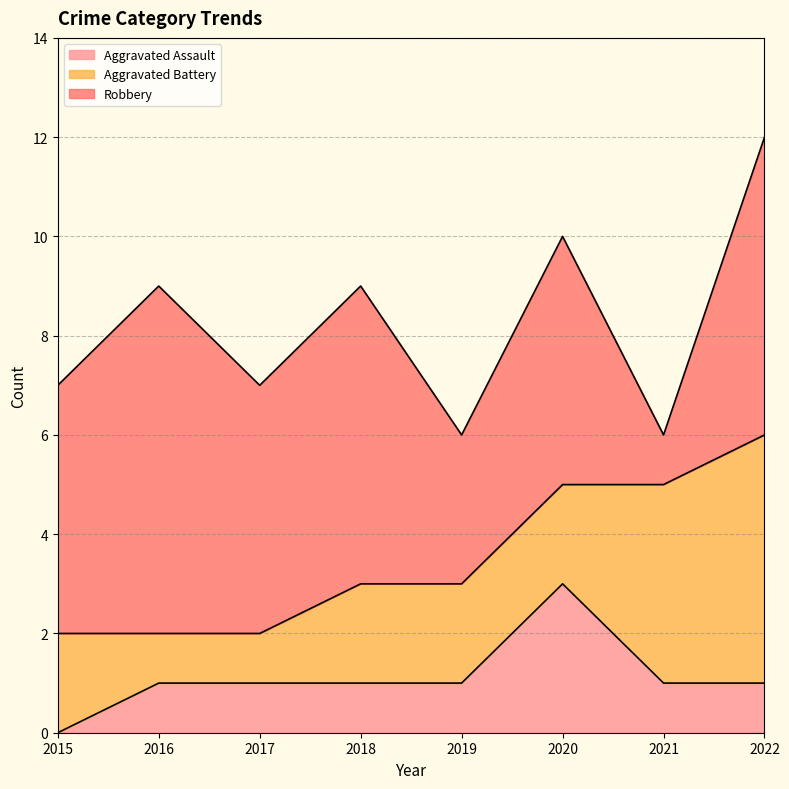

What is the average value of the Robbery series?

5